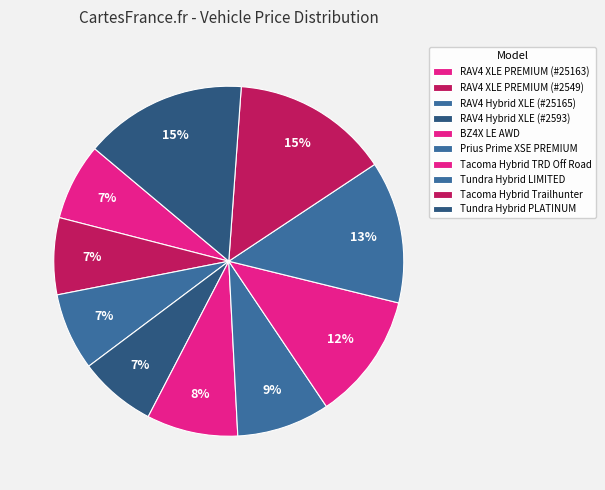

True or false: RAV4 Hybrid XLE (#2593) accounts for 7% of the total.

True